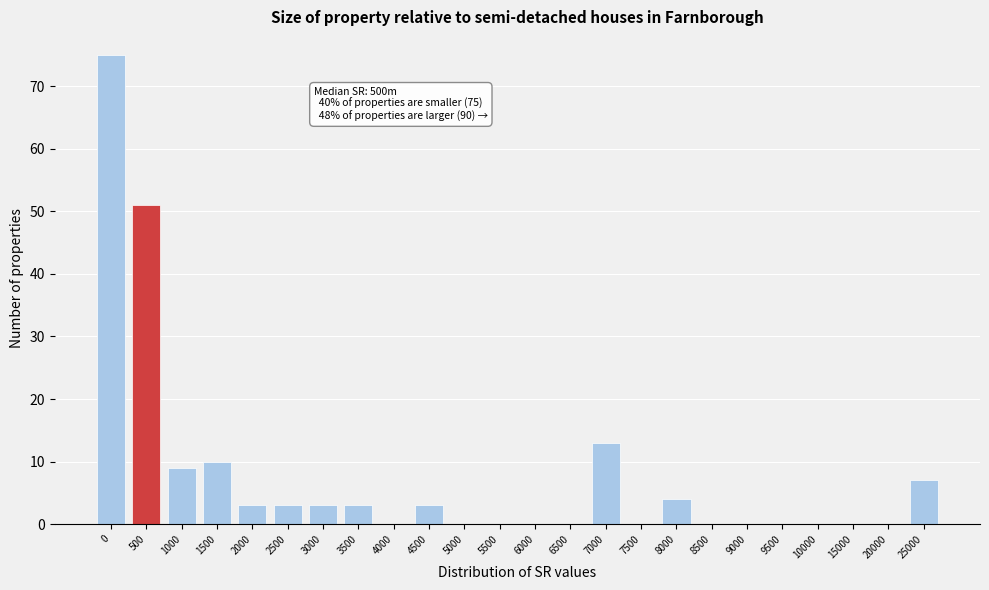

Reading left to right, transcribe all the data shown in this chart.

0=75	500=51	1000=9	1500=10	2000=3	2500=3	3000=3	3500=3	4000=0	4500=3	5000=0	5500=0	6000=0	6500=0	7000=13	7500=0	8000=4	8500=0	9000=0	9500=0	10000=0	15000=0	20000=0	25000=7